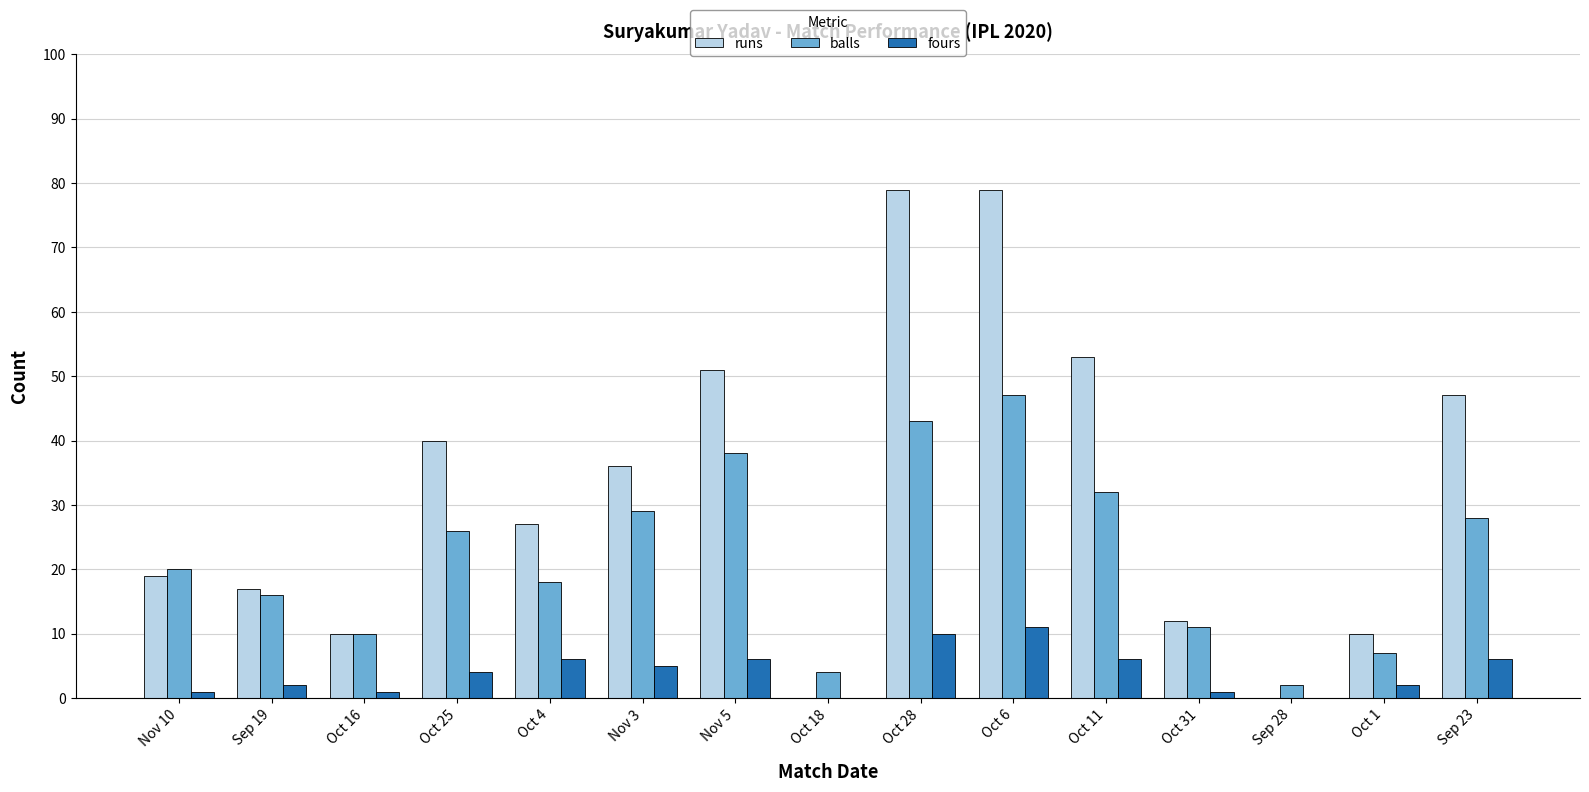

Between Oct 28 and Sep 28, which series saw the biggest shift?

runs